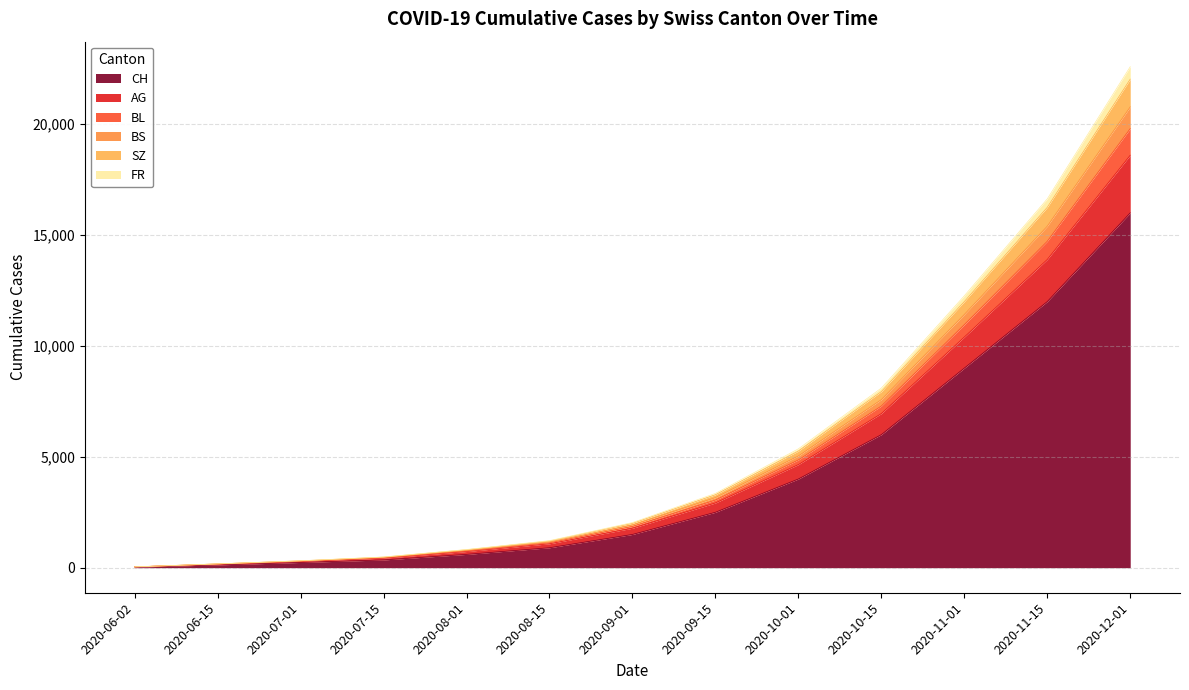

The BS series shows 38 at 2020-06-02. True or false?

True